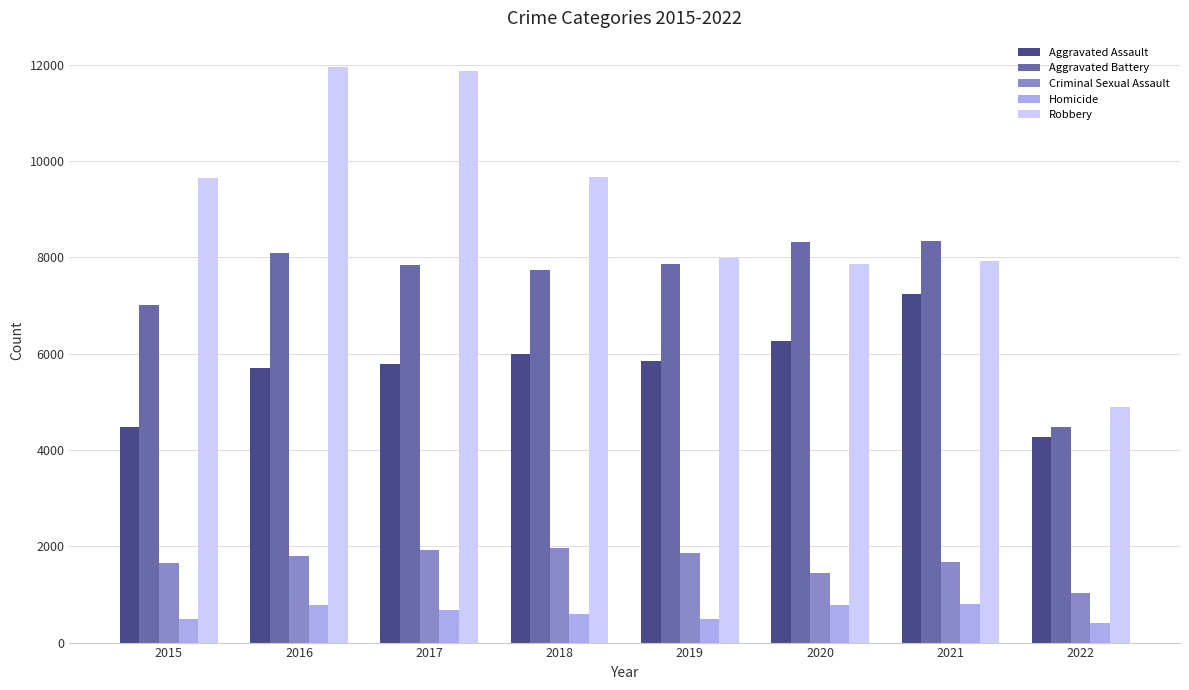

How many values in the Aggravated Battery series are below 7857?

4